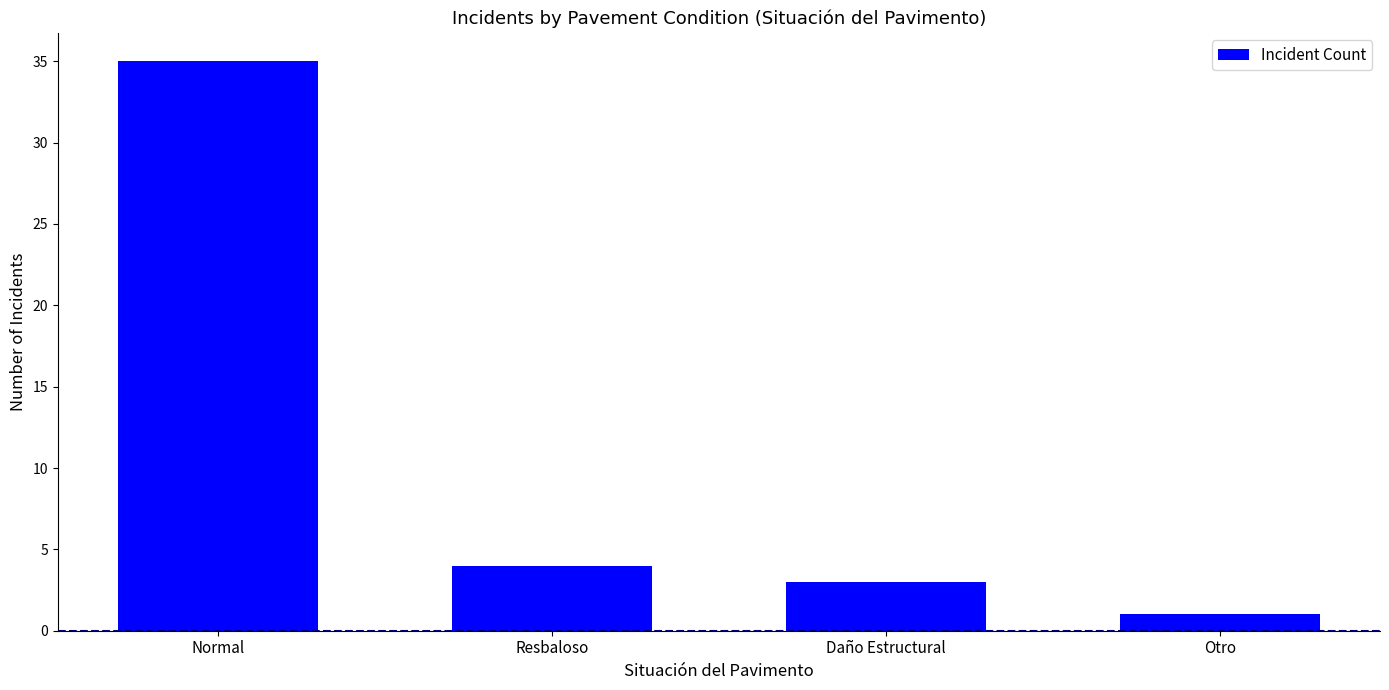

What is the label of the 1st bar from the left?

Normal